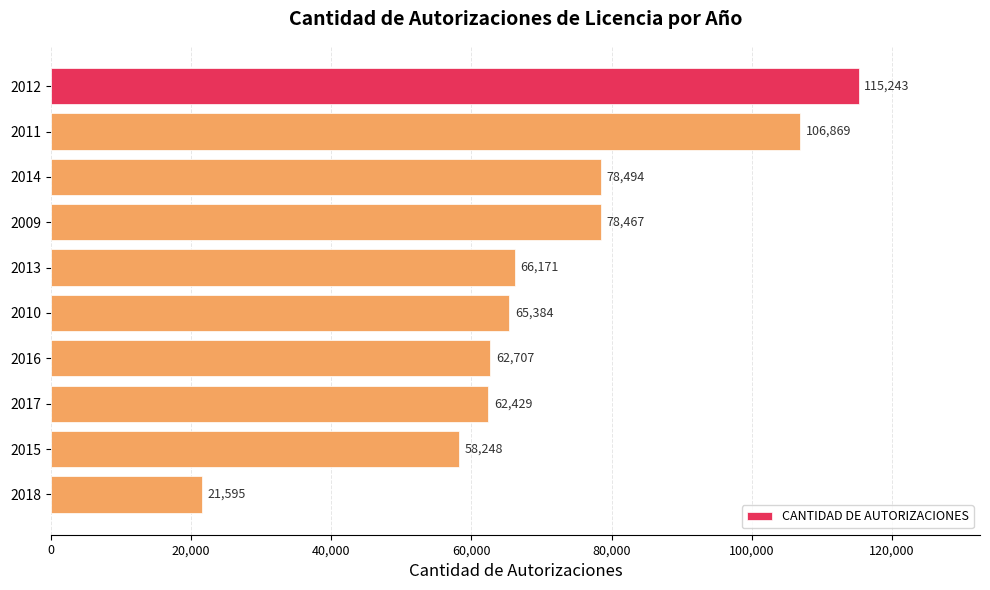

What is the change in value from 2010 to 2016?

-2677